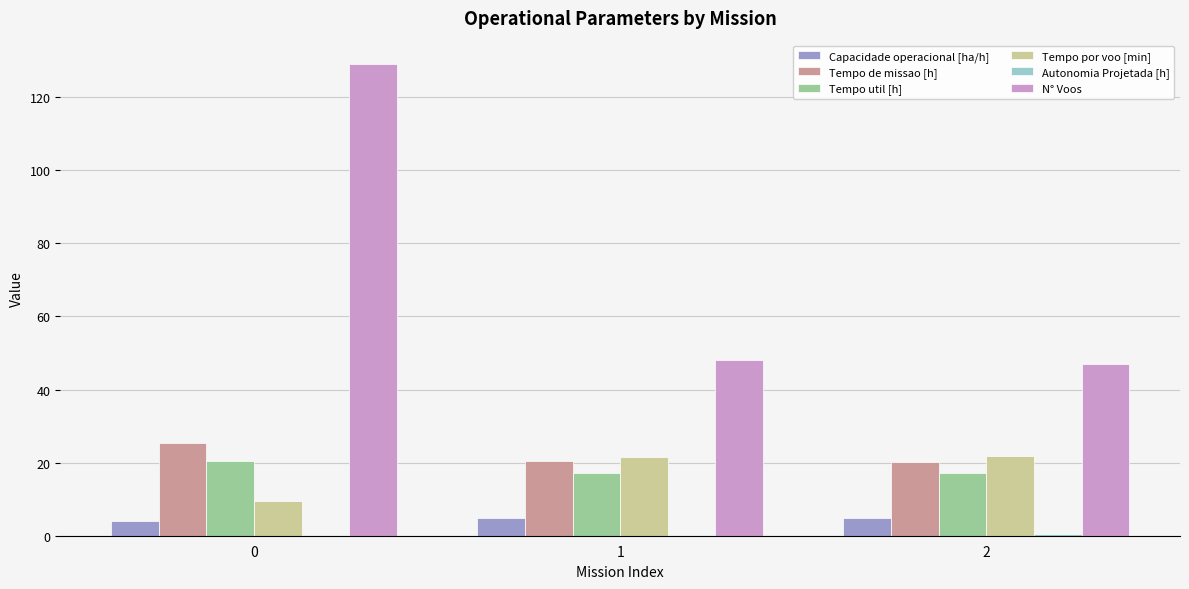

Is the value of Tempo util [h] at 0 greater than the value of Tempo por voo [min] at 0?

Yes